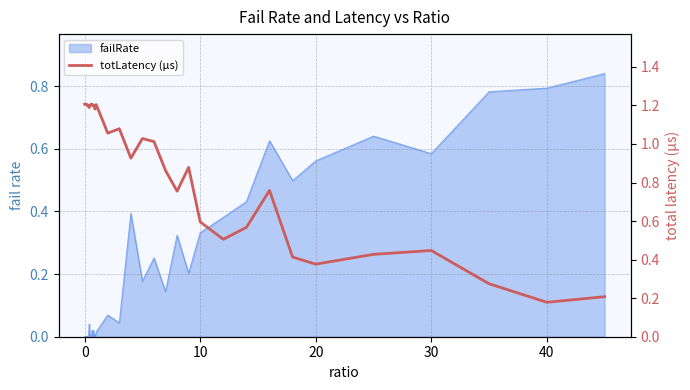

True or false: the data has more than 1 interior local peaks.

True